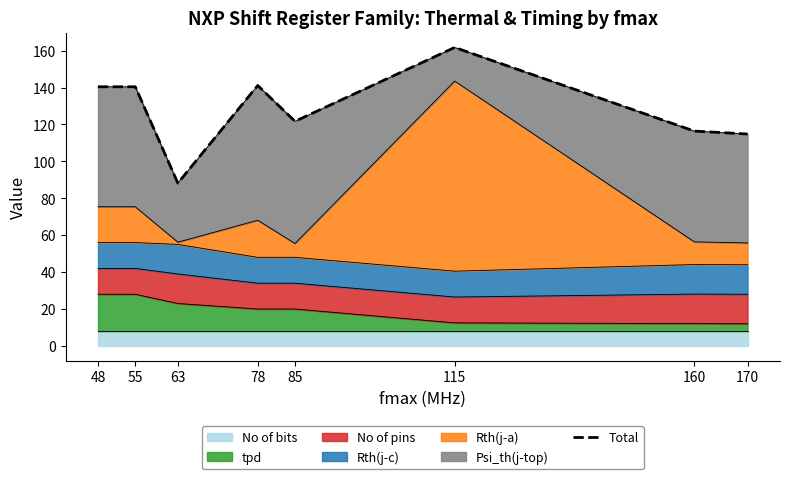

List the labels in order of value, largest first.

115, 78, 48, 55, 85, 160, 170, 63